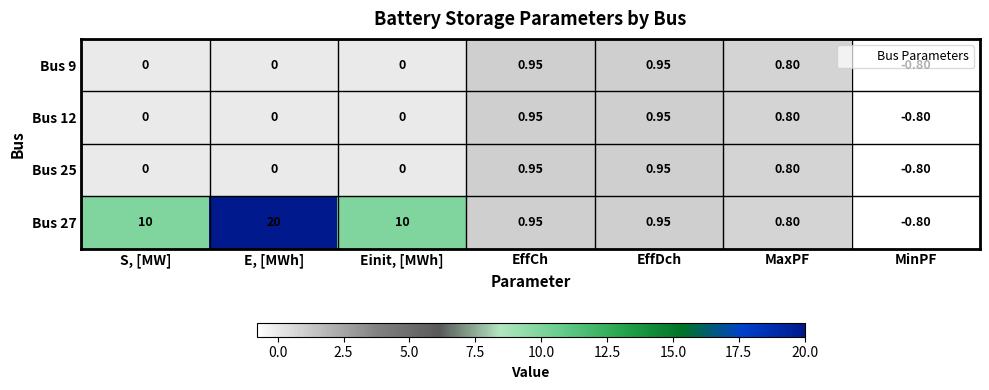

At which category is the sum across all series the highest?

E, [MWh]